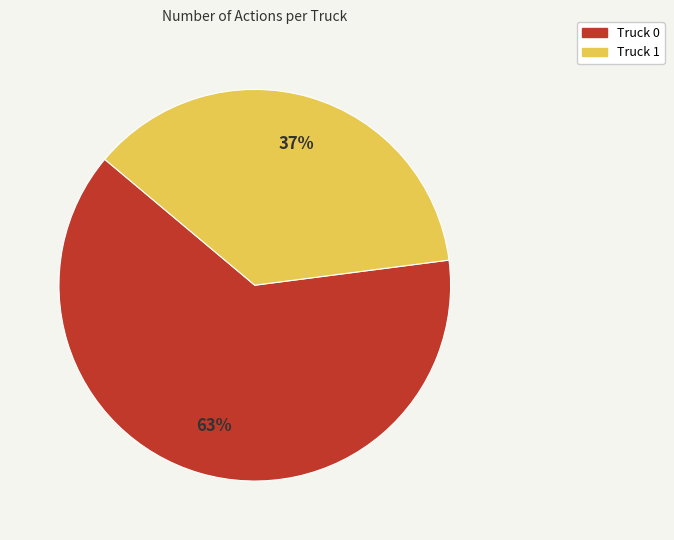

What percentage is the Truck 0 slice, to the nearest percent?

63%